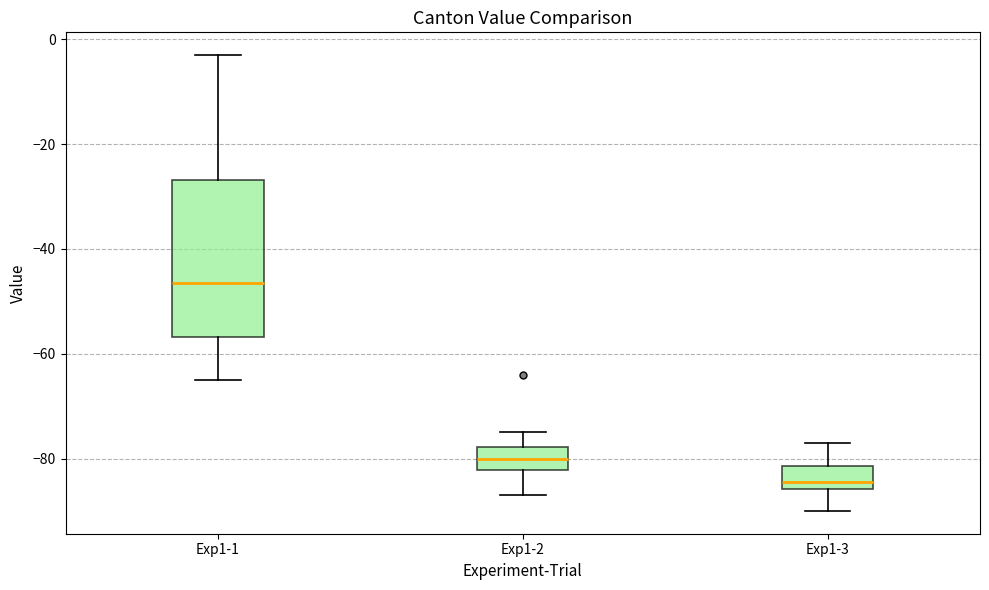

Reading left to right, transcribe this box plot: for each box, give where its median line is, the range the box spans, and where its two whiskers end, as read against the y-axis. The values are not printed on the chart, so give them approximately, as read against the axis.

Exp1-1: median -46, box -56 to -26, whiskers -64 to -2
Exp1-2: median -80, box -82 to -78, whiskers -86 to -74
Exp1-3: median -84, box -86 to -82, whiskers -90 to -76